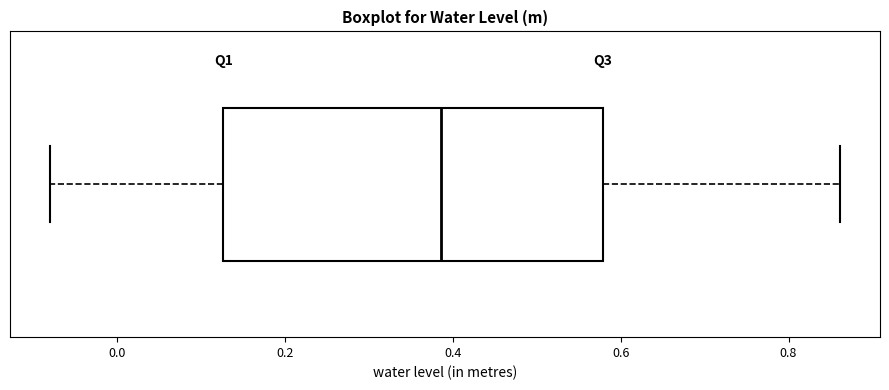

Where does the right whisker of the box end on the x-axis? The values are not printed on the chart, so give them approximately, as read against the axis.

0.86